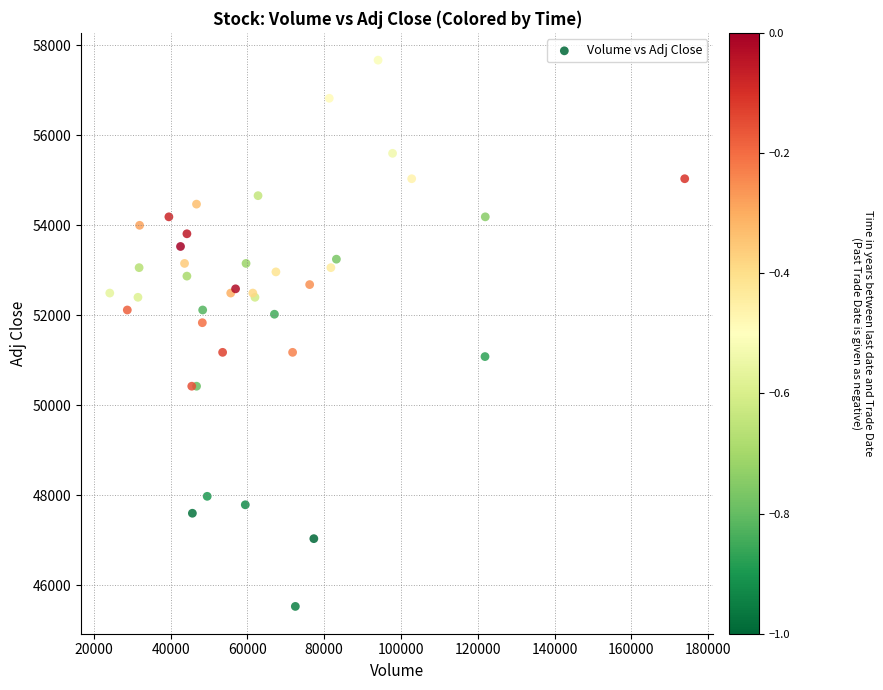

What Y value in the scatter plot is closest to 51603?

51838.5